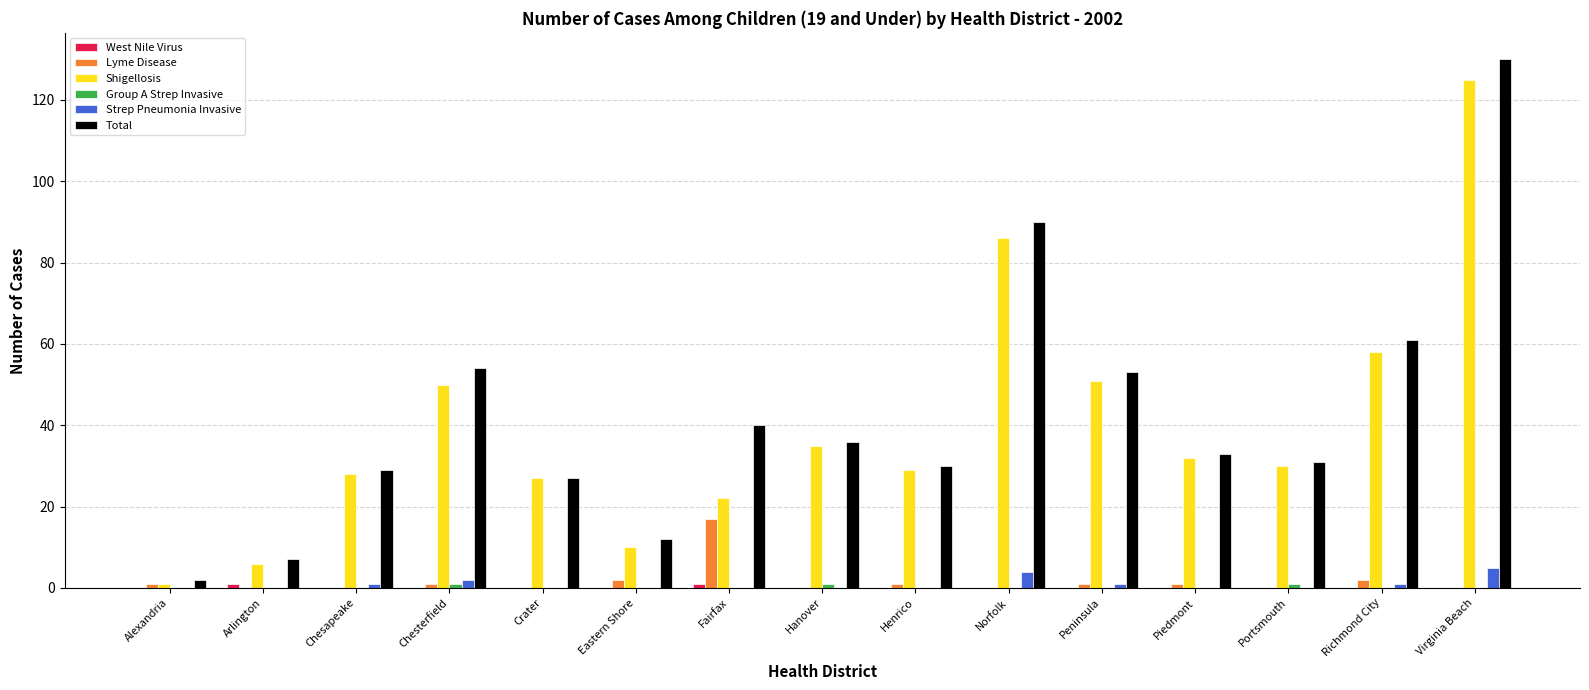

What is the sum of all Shigellosis values?

590